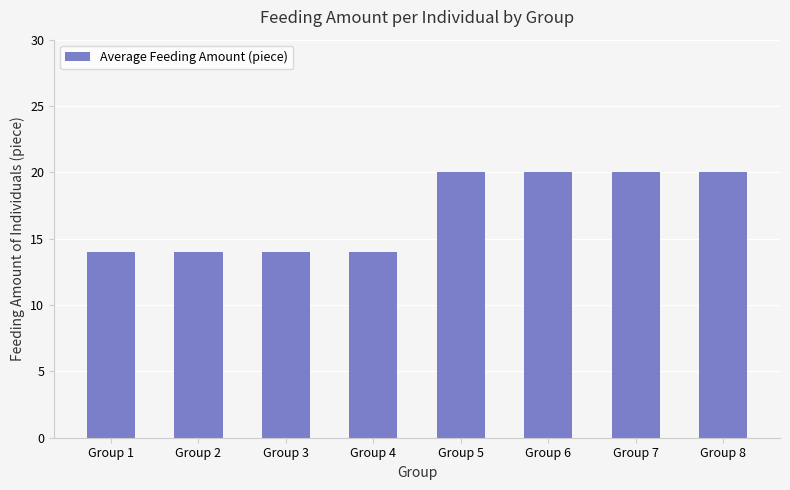

How many data points are less than 20?

4